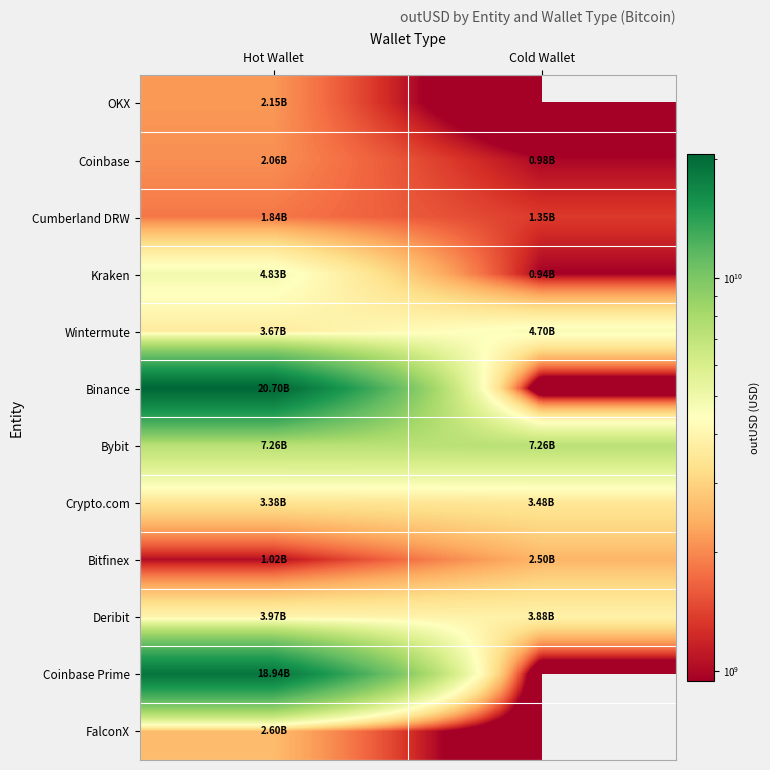

List the series in order of their peak value, lowest first.

Cumberland DRW, Coinbase, OKX, Bitfinex, FalconX, Crypto.com, Deribit, Wintermute, Kraken, Bybit, Coinbase Prime, Binance